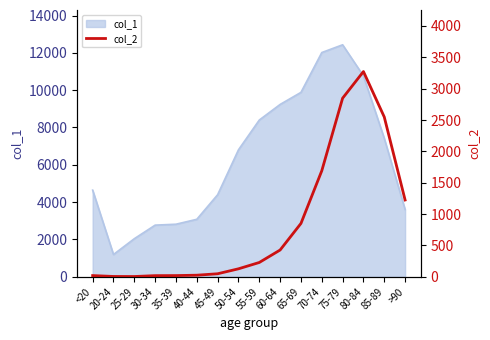

Where is the data nearest to the value 1638?

70-74